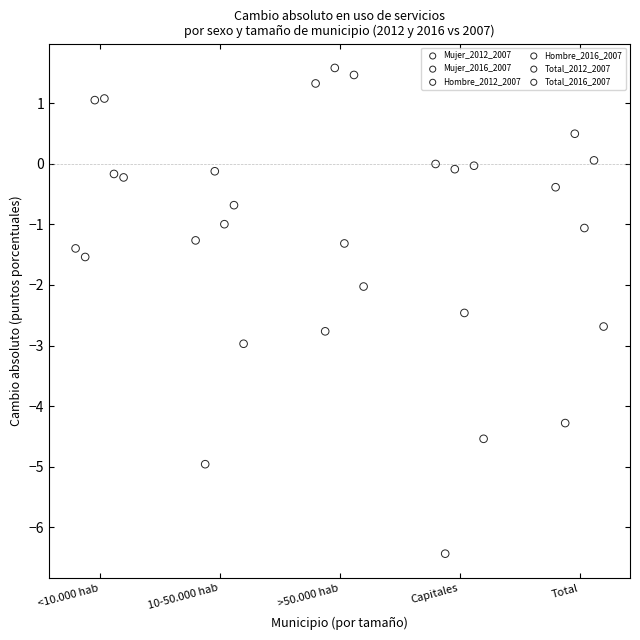

Which series has the widest spread of Y values?

Mujer_2016_2007